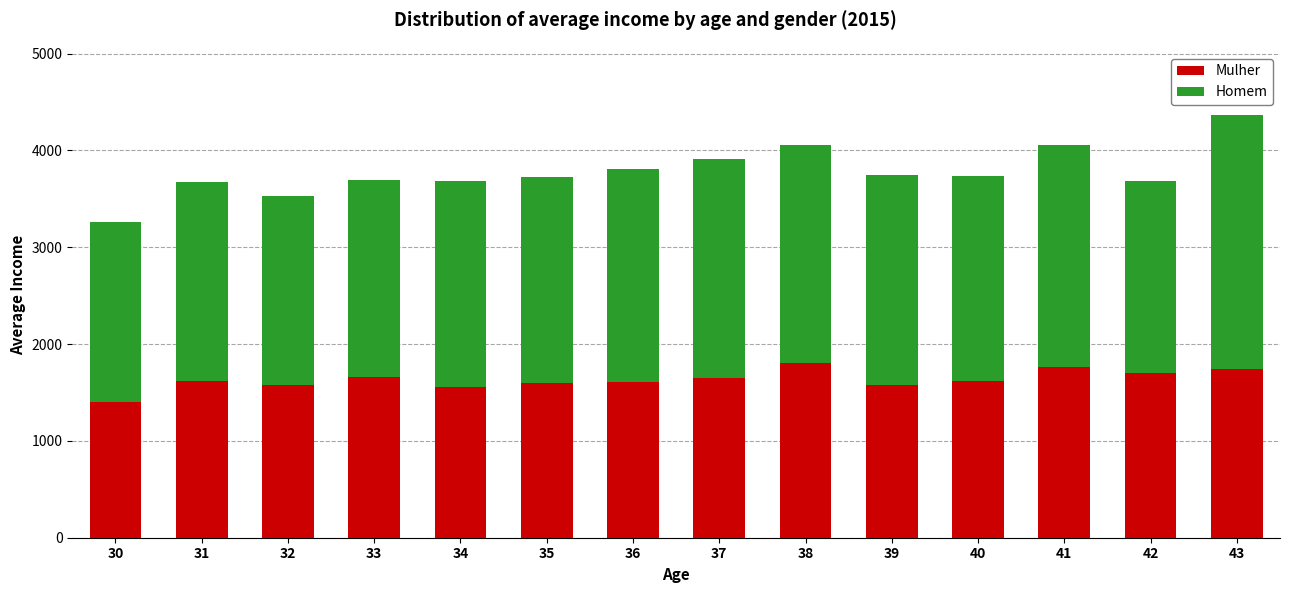

What is the difference between the maximum and minimum values in the Mulher series?

393.9